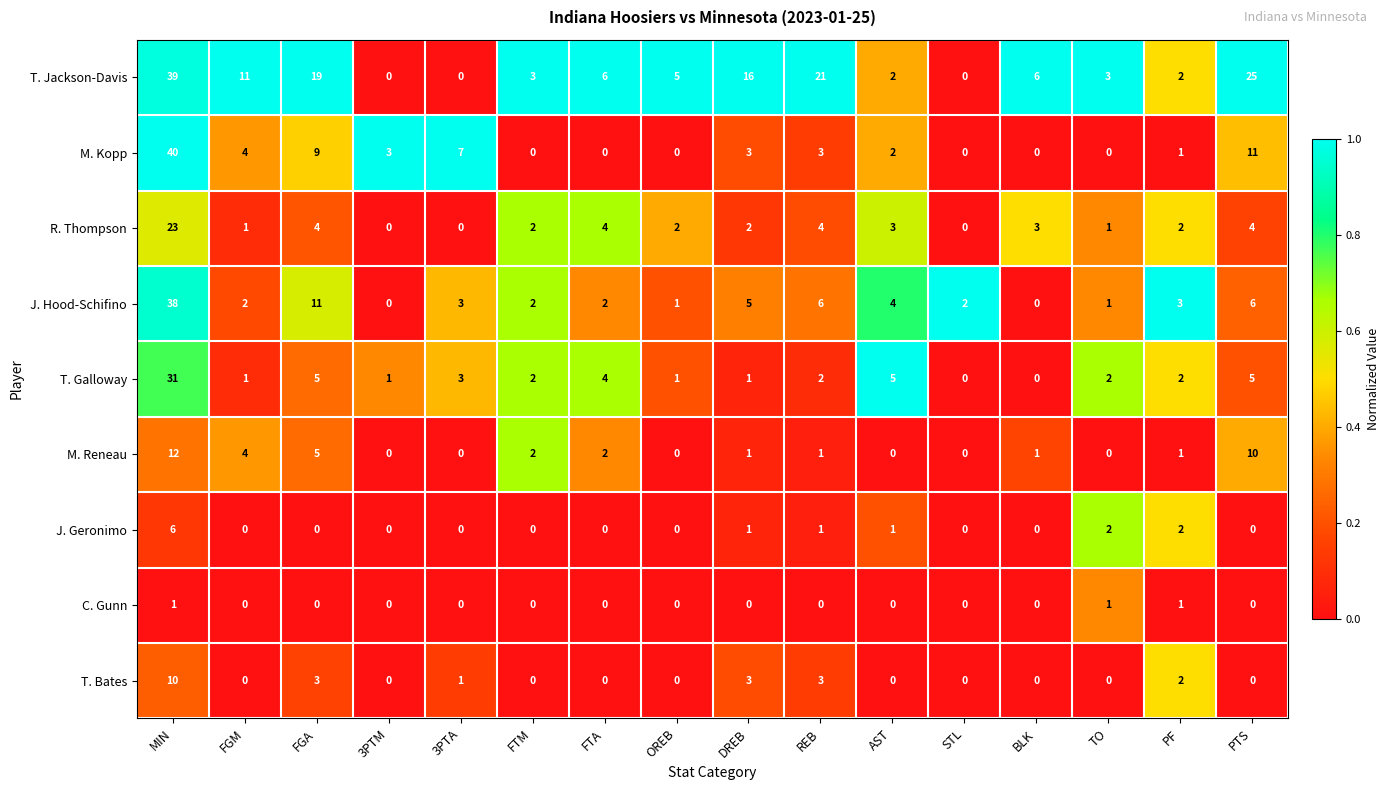

What is the difference between the maximum and minimum values in the J. Hood-Schifino series?

38